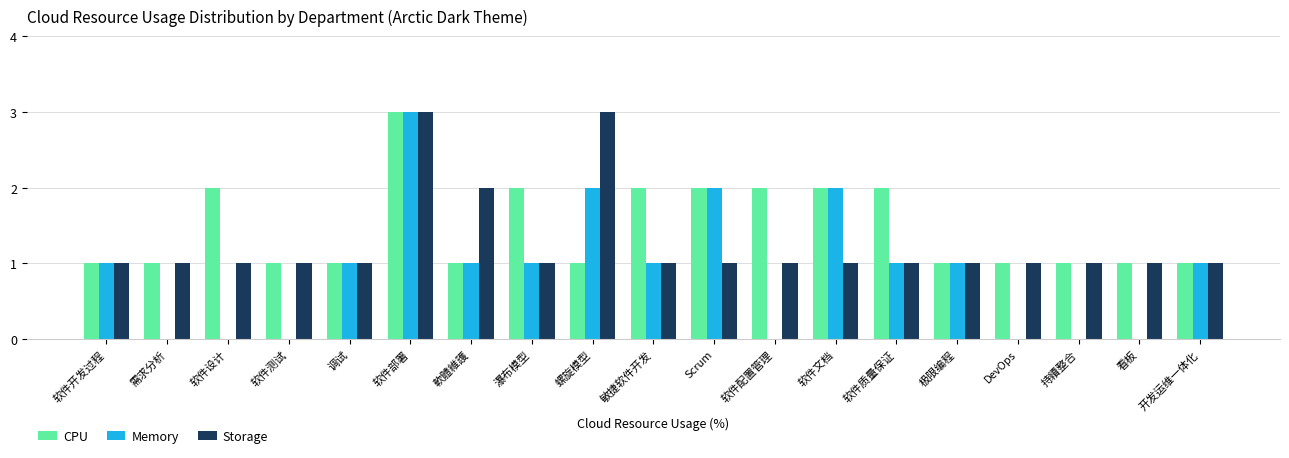

How many data points does each series have?

19